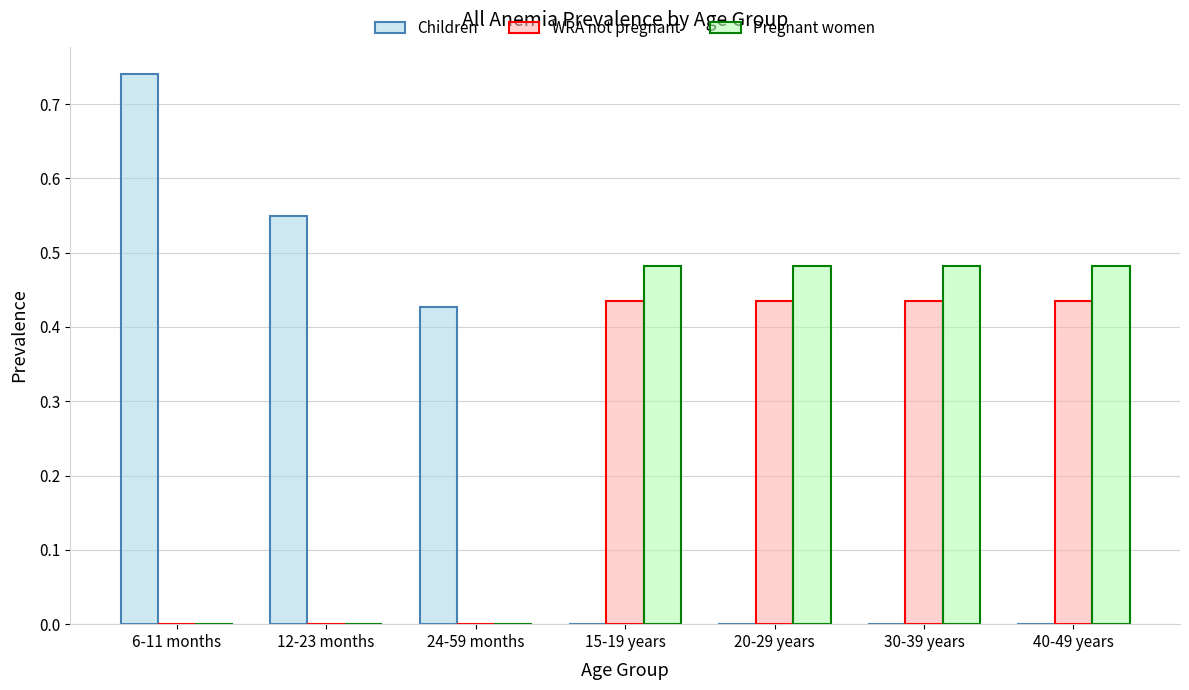

Is it true that Children equals 0.4 at 20-29 years?

False